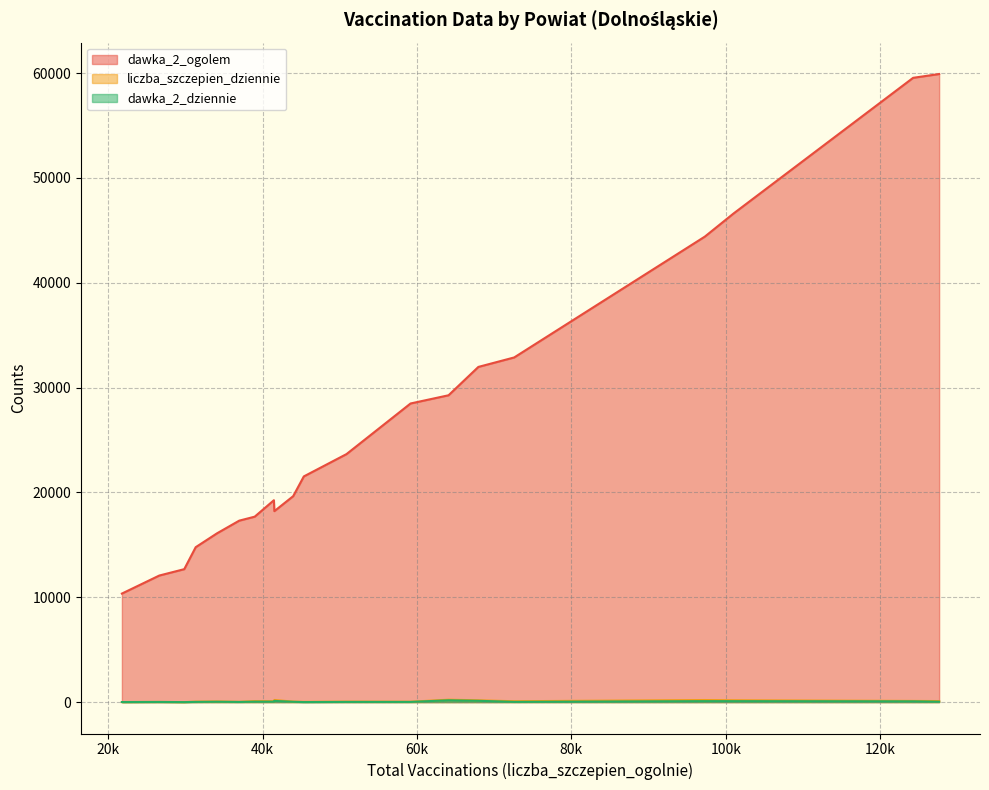

True or false: dawka_2_dziennie and dawka_2_ogolem intersect in this chart.

False